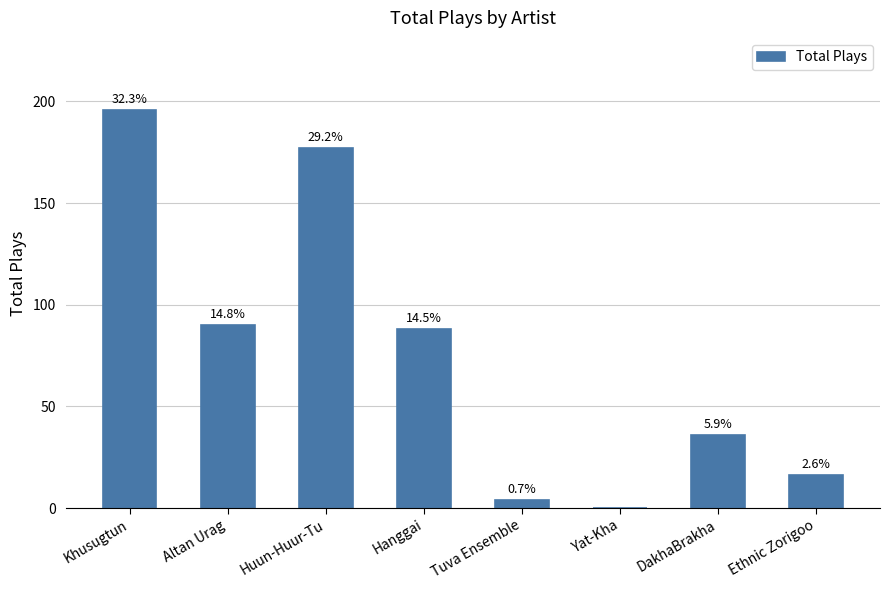

At which label does the data first exceed 88?

Khusugtun